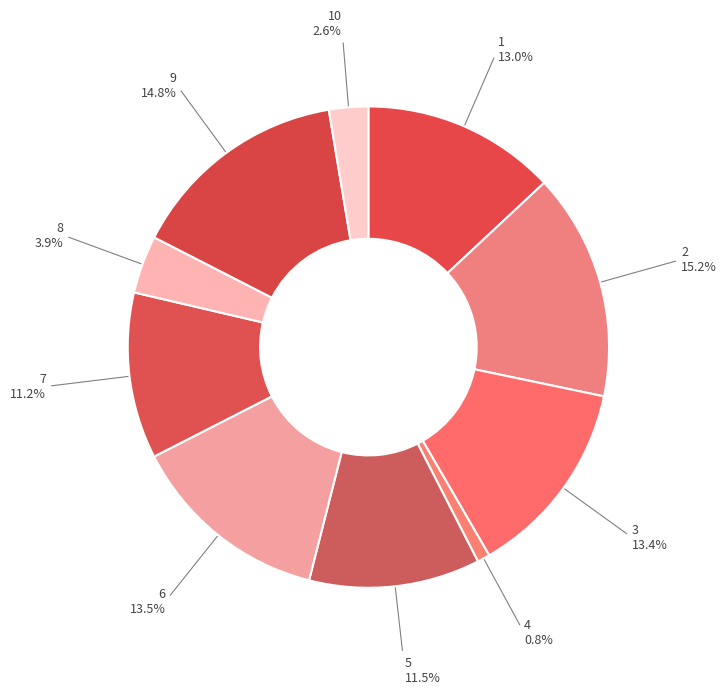

Does any single category account for the majority?

No